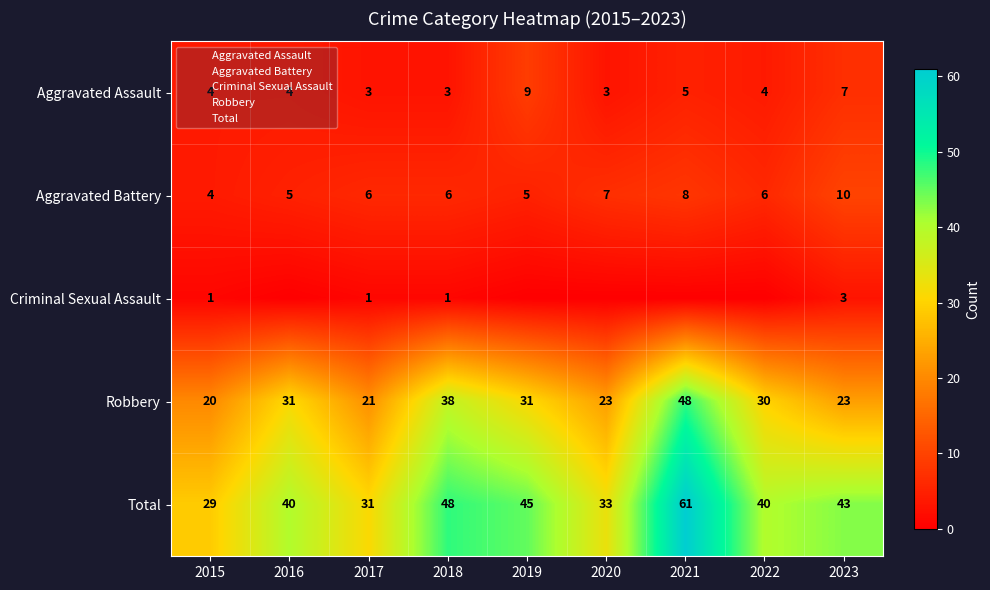

Which series has the largest range (max minus min)?

Total